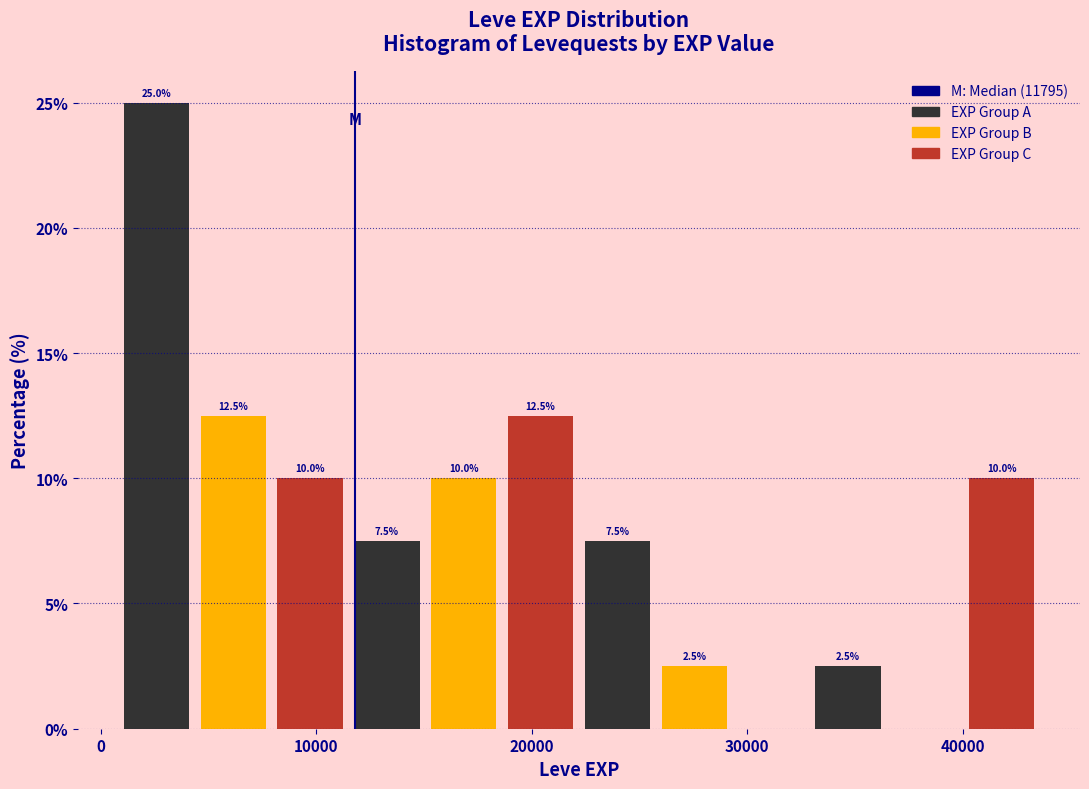

Read against the x-axis, roughly where is the centre of the tallest bar?

3000